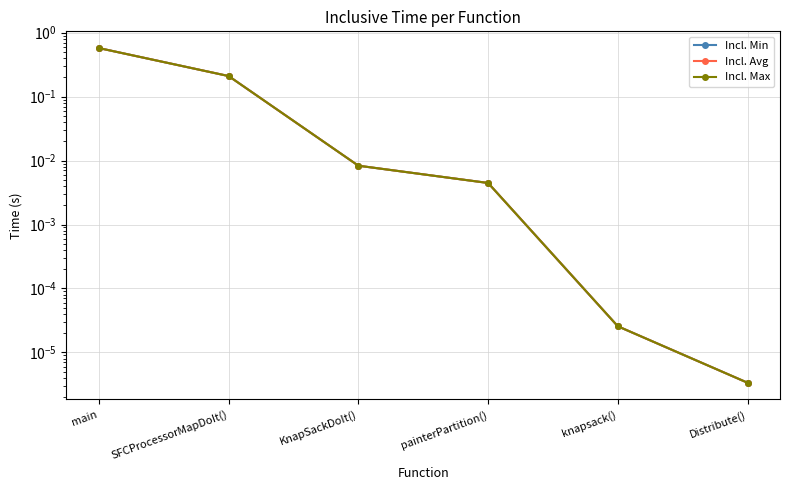

Rank the categories by Incl. Avg value from lowest to highest.

Distribute(), knapsack(), painterPartition(), KnapSackDoIt(), SFCProcessorMapDoIt(), main